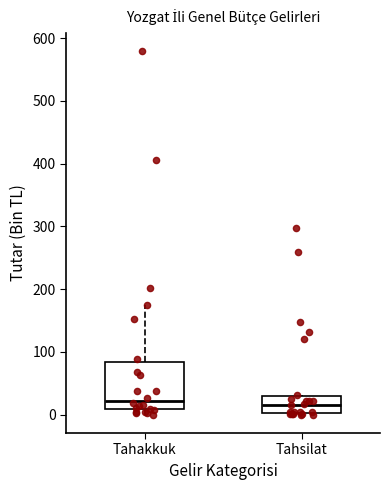

Where does the median line of the box for Tahsilat sit on the y-axis? The values are not printed on the chart, so give them approximately, as read against the axis.

20